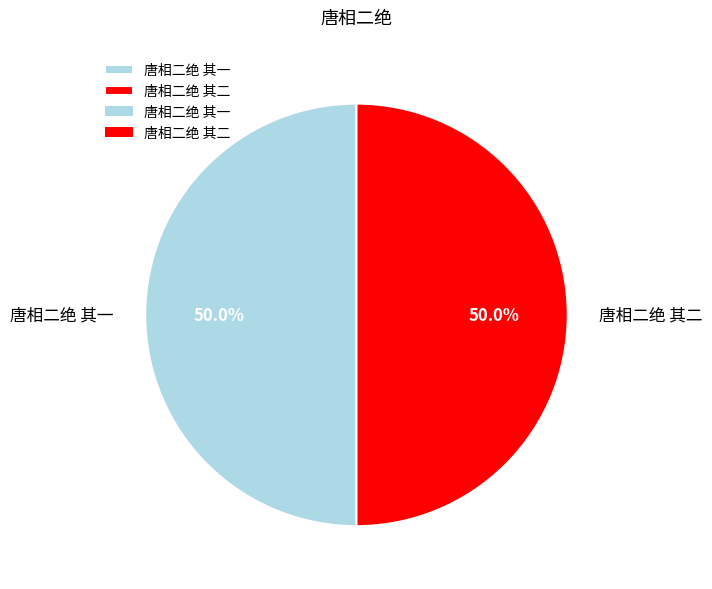

Approximately how many times larger is the value at 唐相二绝 其一 compared to 唐相二绝 其二?

1.0